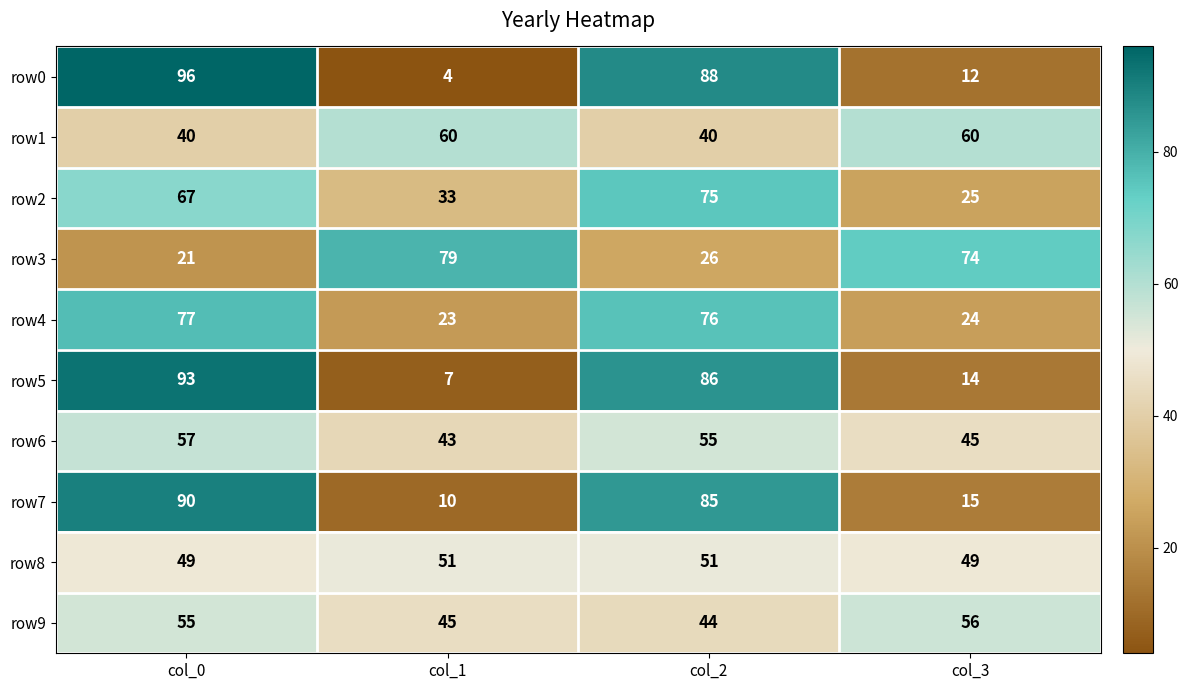

The value of row3 at col_0 is 12. True or false?

False